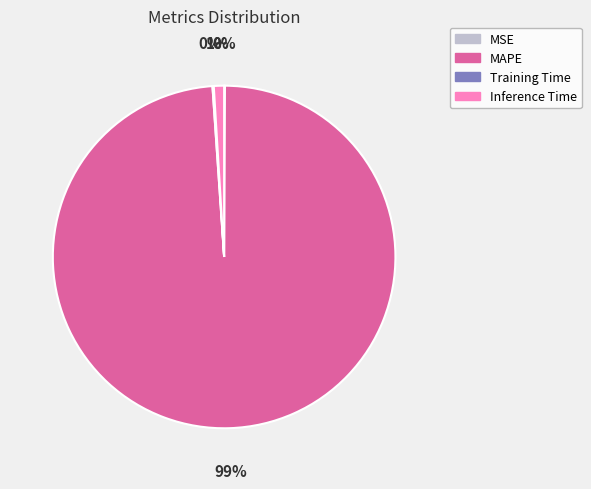

To the nearest percent, what is the average slice percentage?

25%